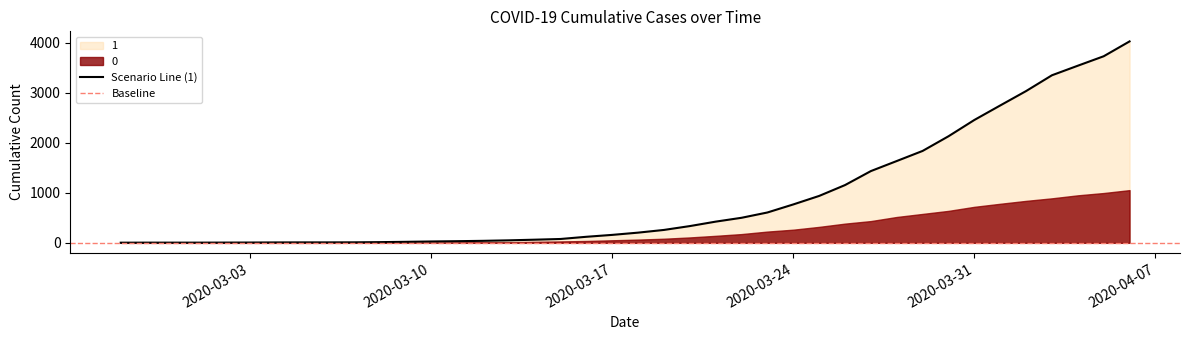

The chart shows a value of 218 at 2020-03-24. True or false?

False